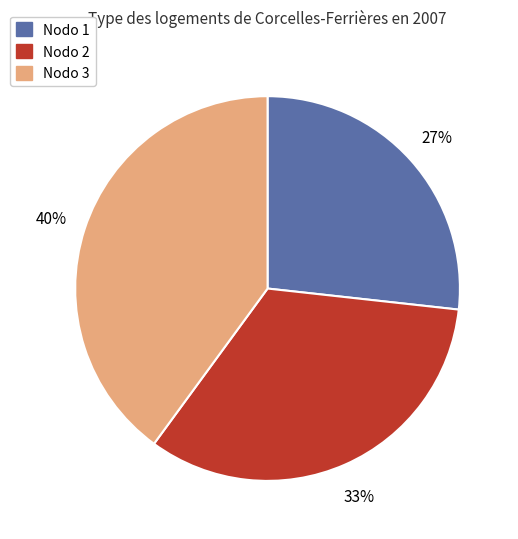

To the nearest percent, what is the difference between the largest and smallest slice percentages?

13%